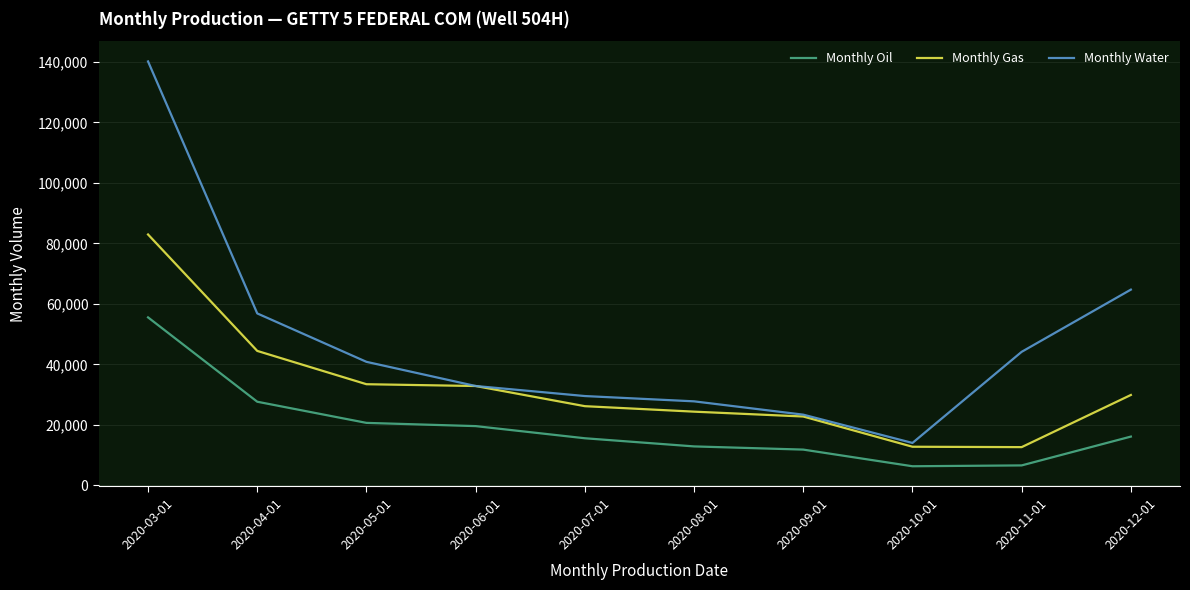

How many lines are shown in the chart?

3